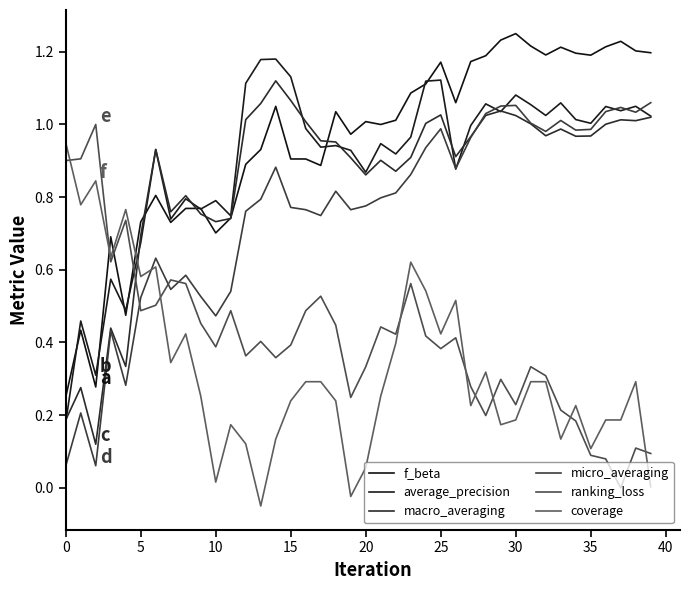

How many intersections are there between f_beta and average_precision?

10